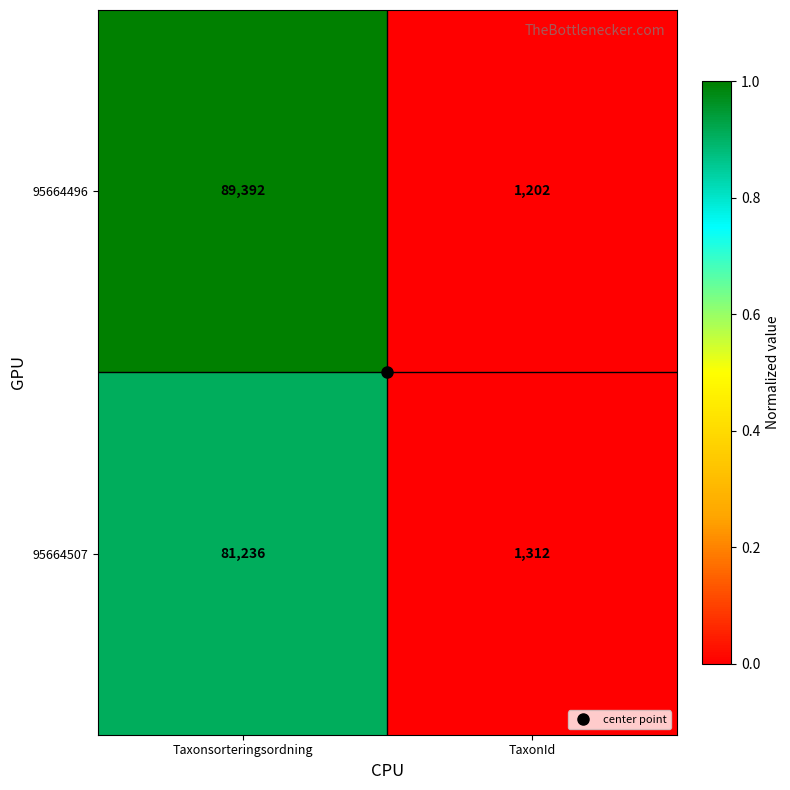

What is the difference between the 95664496 values at TaxonId and Taxonsorteringsordning?

88190